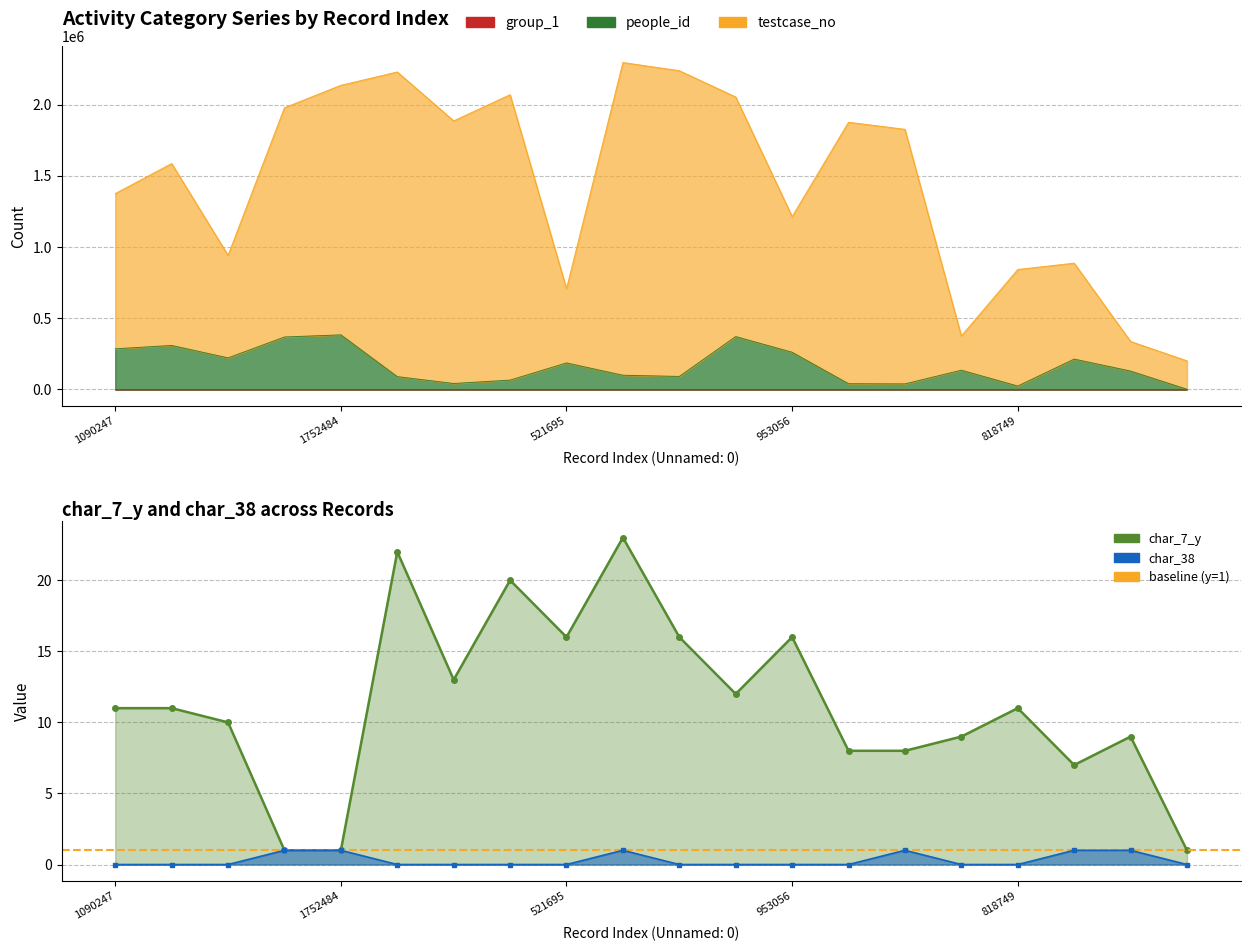

What is the difference between the testcase_no values at 818749 and 1844477?

1043720